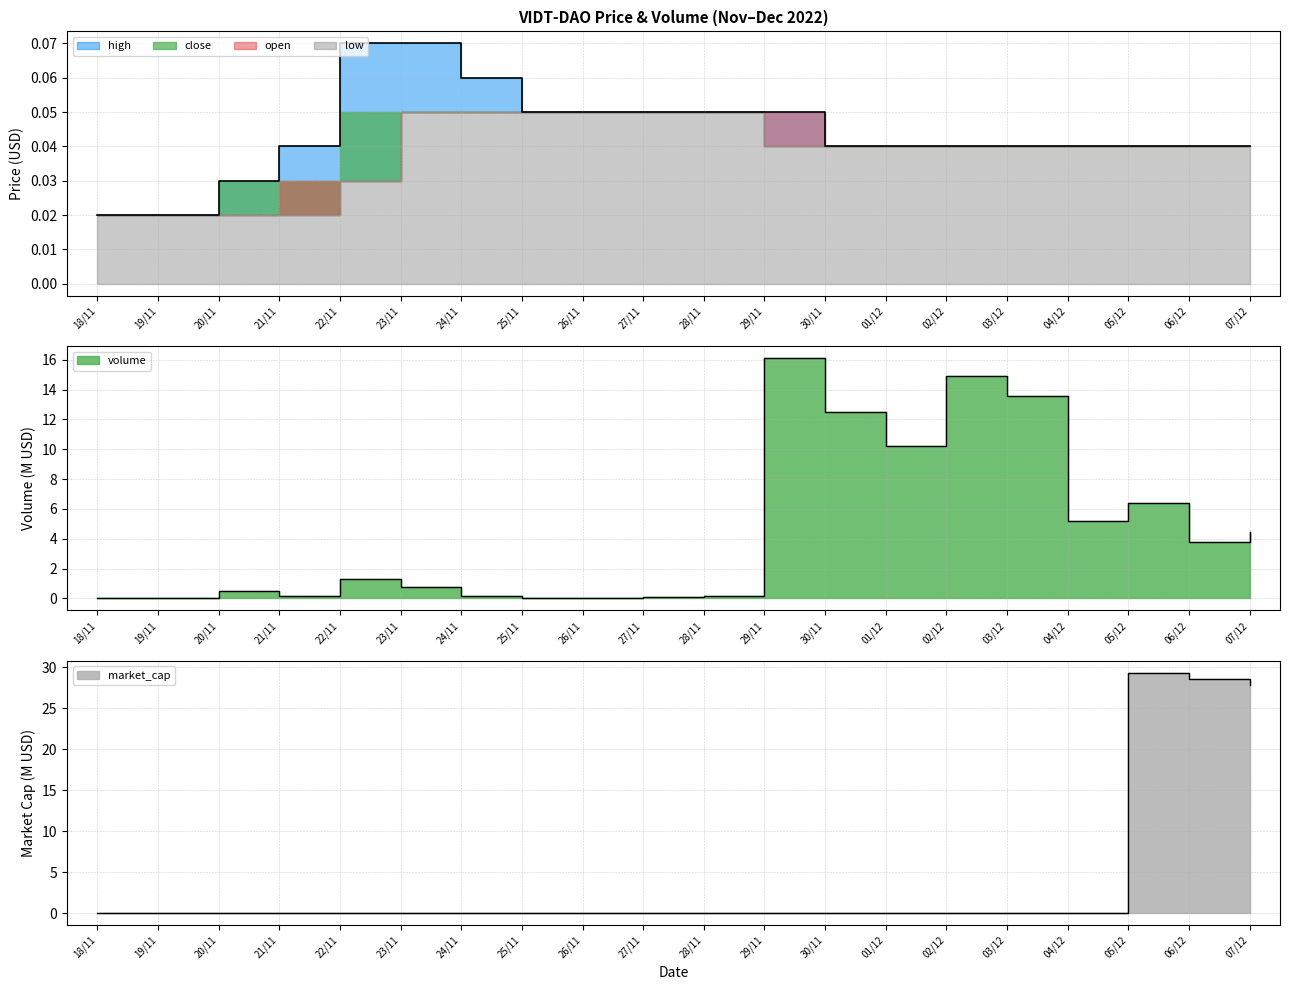

What is the average value of the market_cap_M series?

4.3